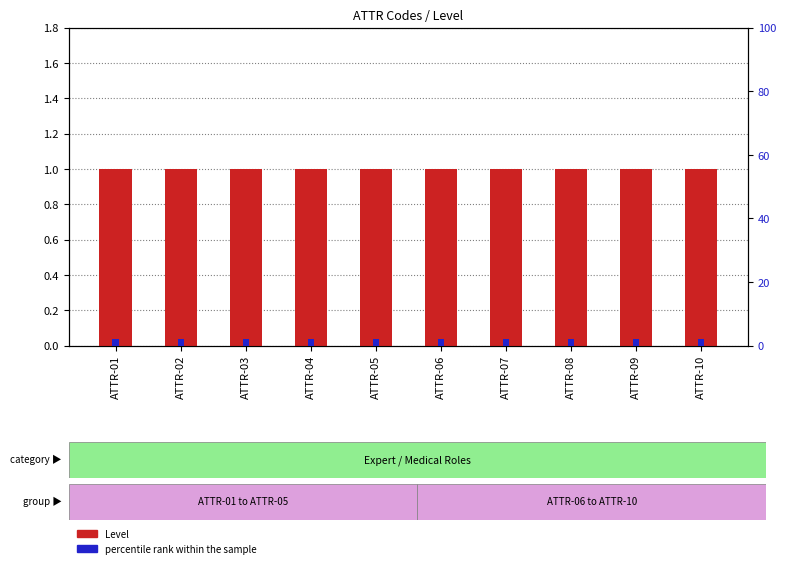

Which series changed the most between ATTR-03 and ATTR-10?

Level